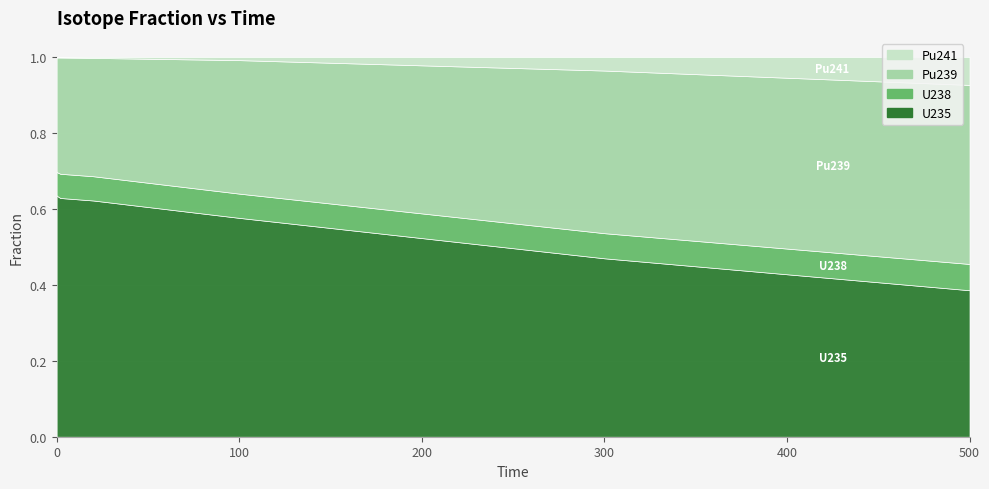

Which series changed the most between 300 and 500?

U235